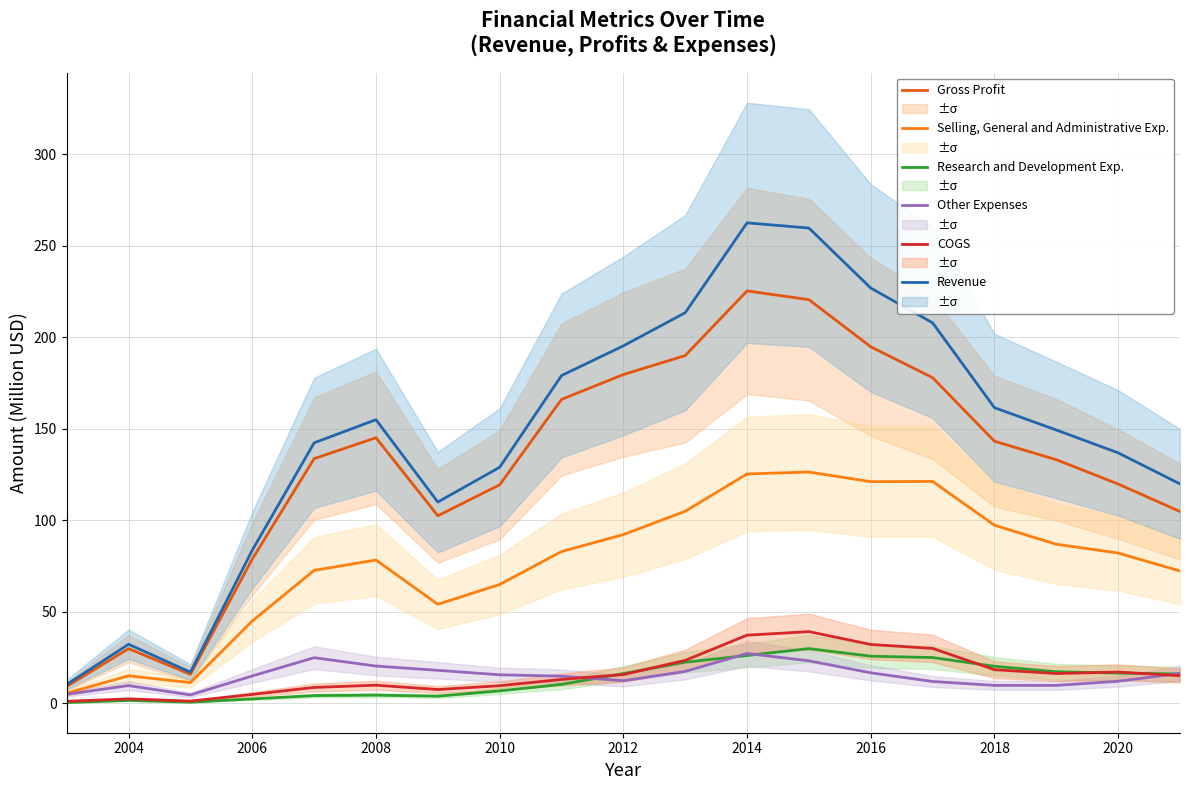

True or false: Gross Profit and COGS intersect in this chart.

False